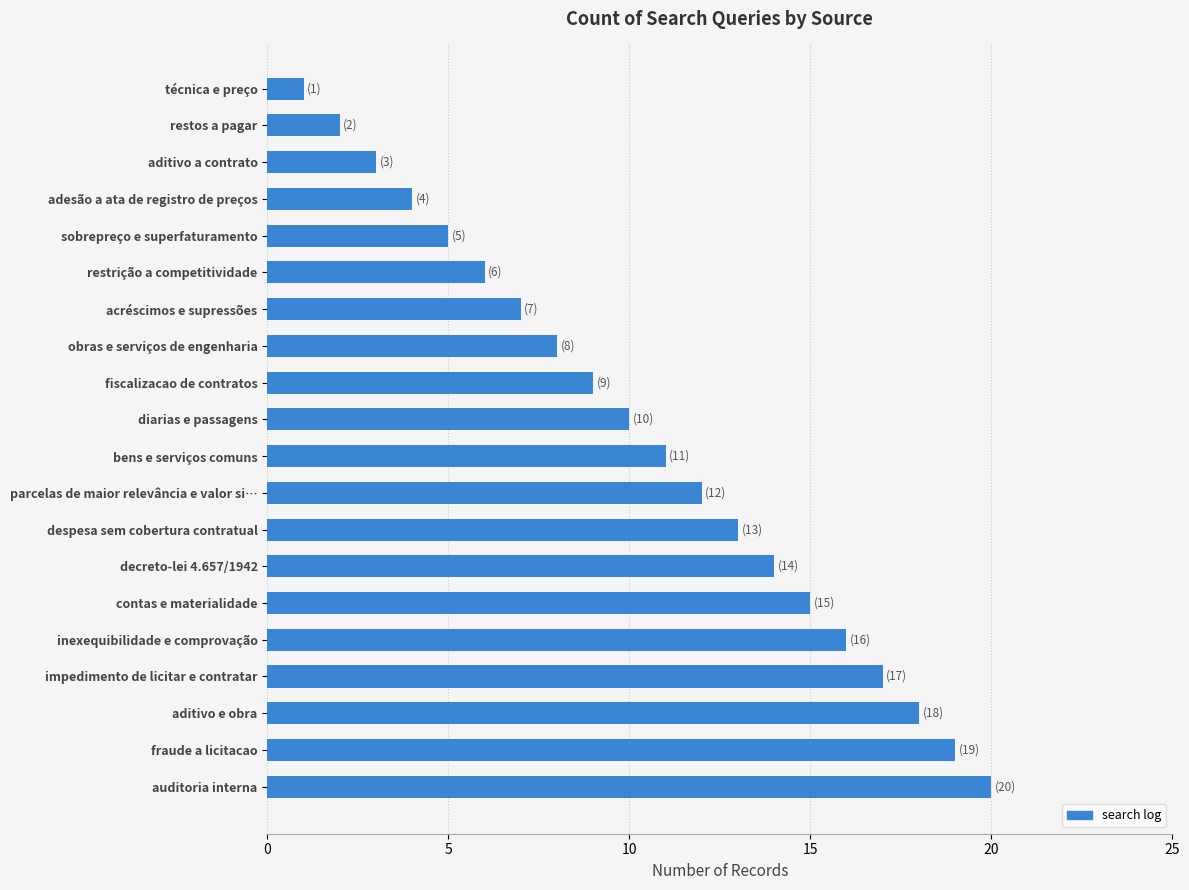

What is the difference between the maximum and minimum values?

19